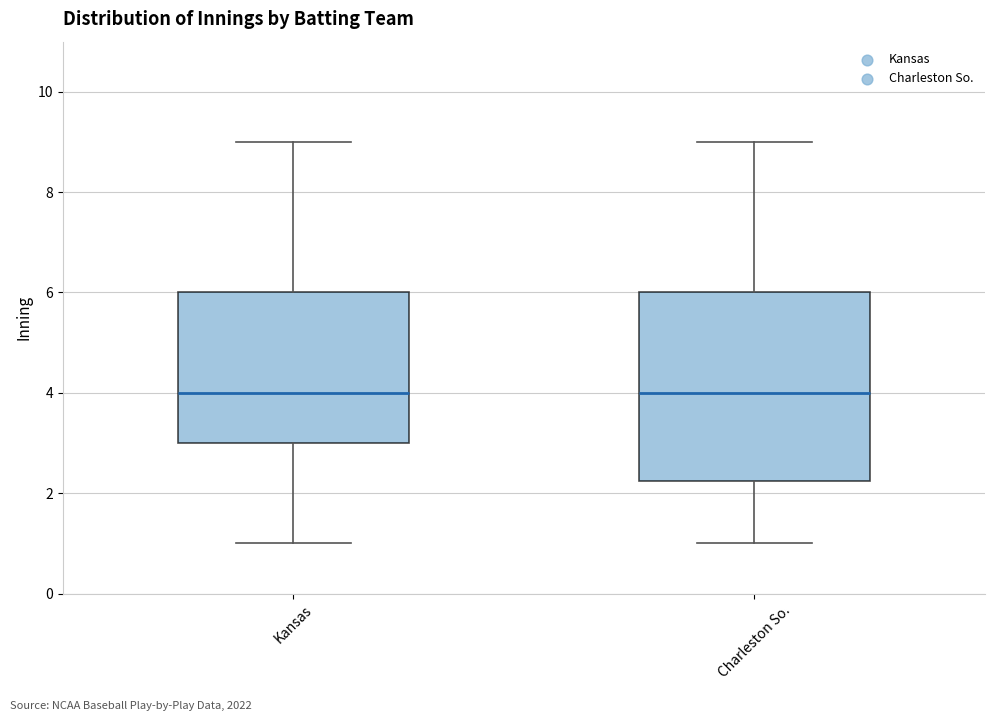

Where does the lower whisker of the box for Kansas end on the y-axis? The values are not printed on the chart, so give them approximately, as read against the axis.

1.0